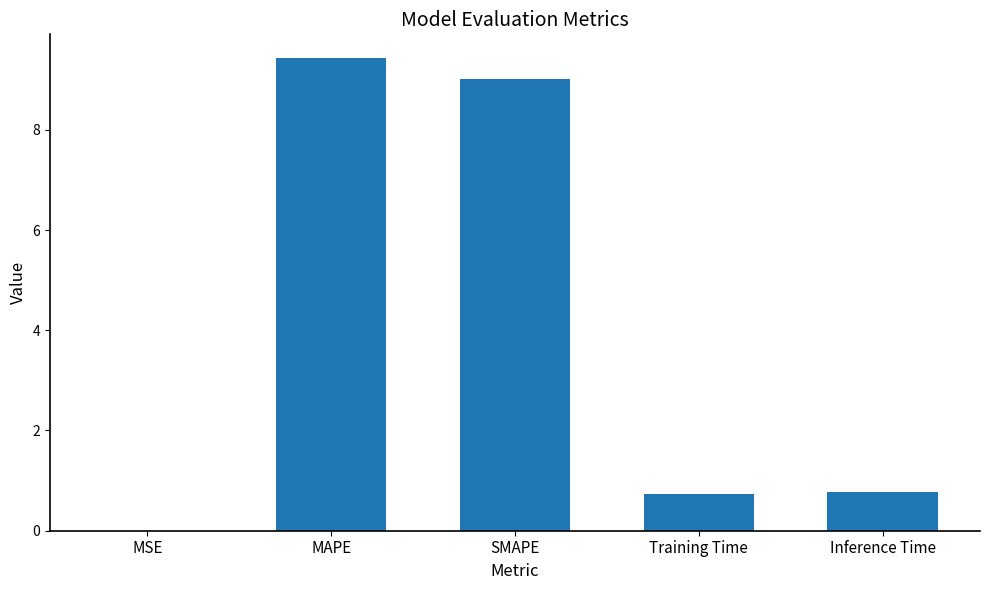

What is the sum of the values at Inference Time and Training Time?

1.5